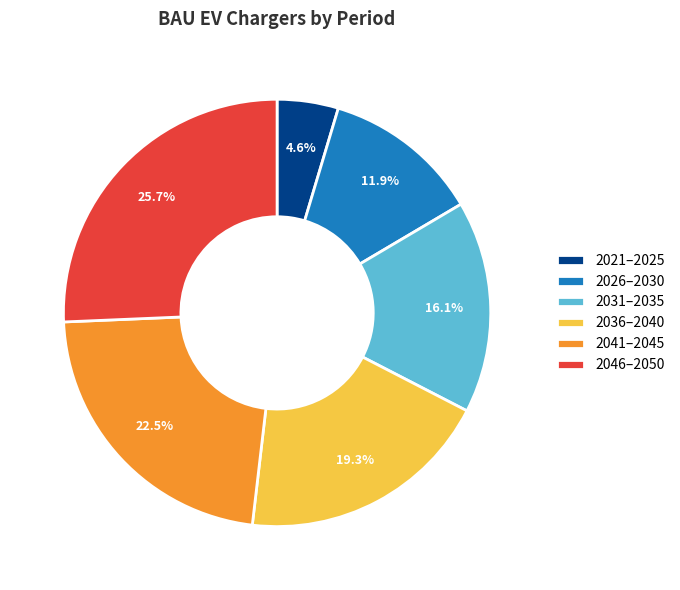

How many slices are in this pie chart?

6